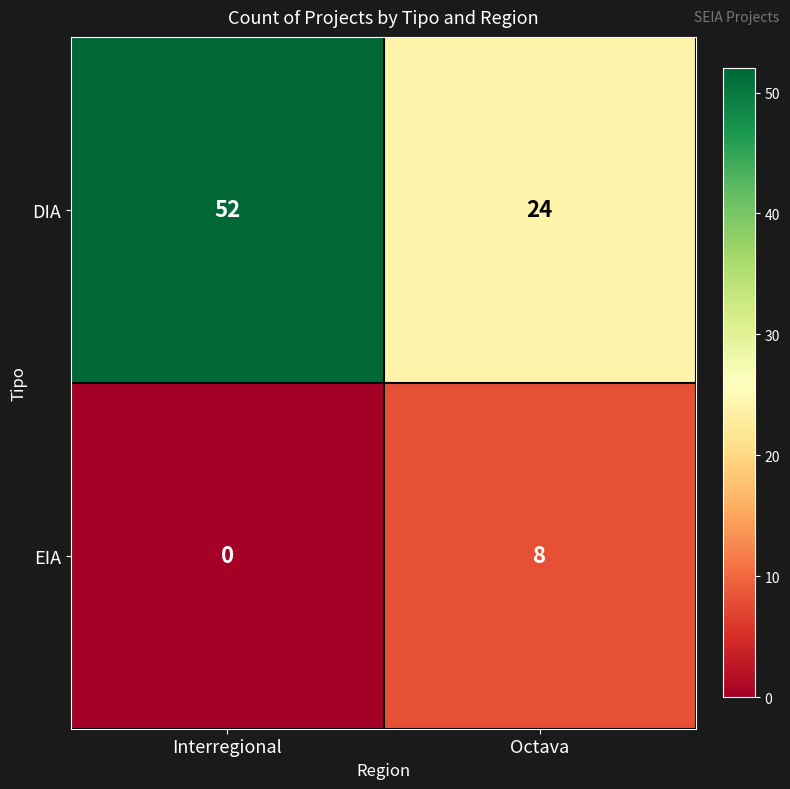

What is the greatest value displayed?

52